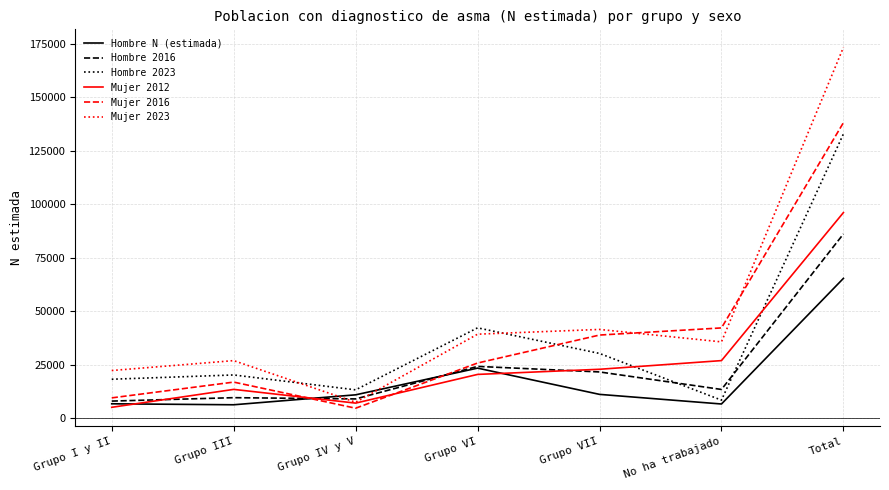

Is it true that Mujer 2012 equals 22924 at Grupo VII?

True